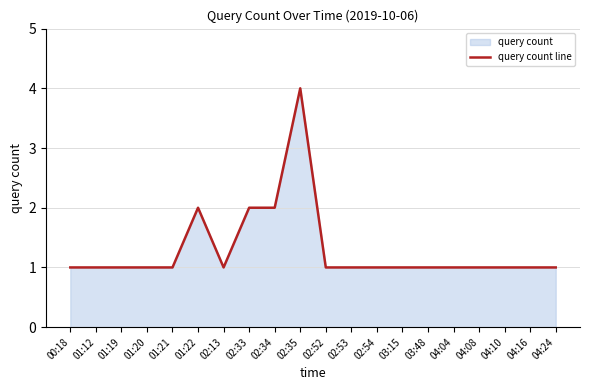

What is the approximate value at 04:04?

1